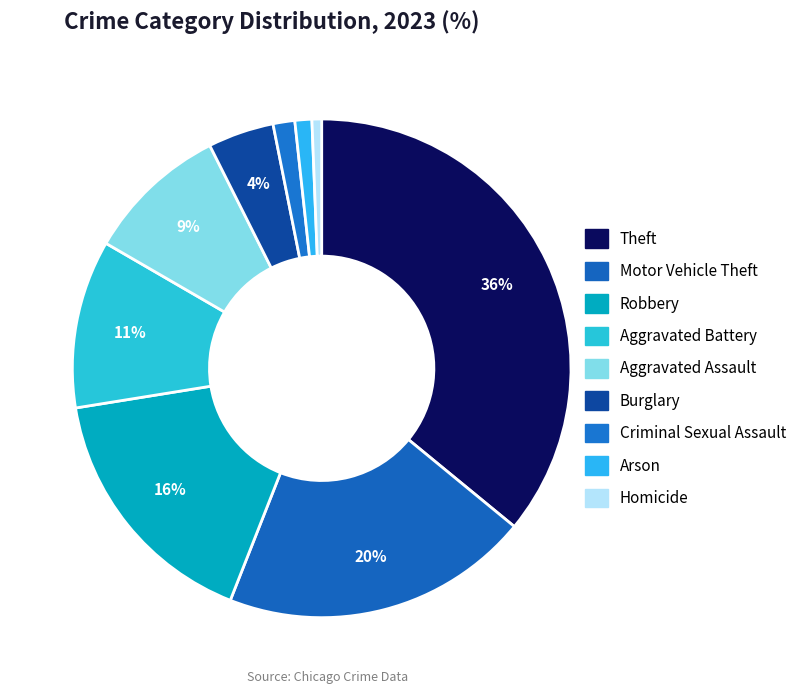

Combined, what portion of the pie is Arson and Aggravated Battery?

12.0%